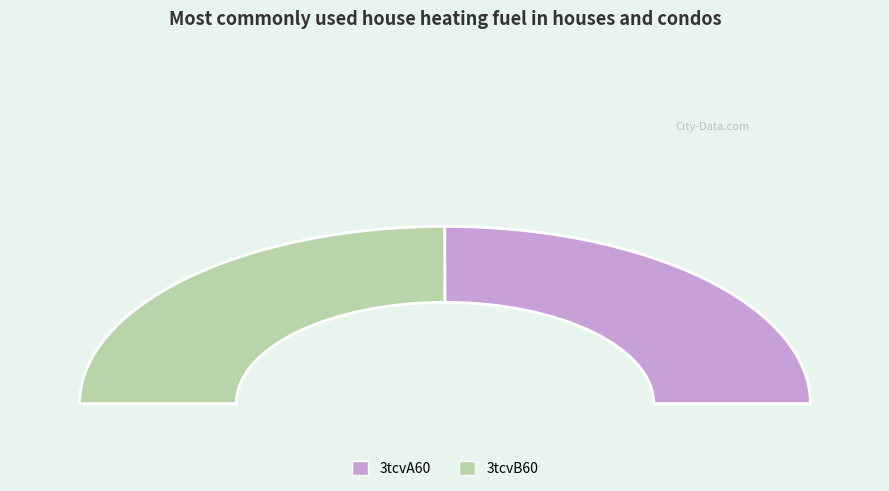

Is the sum of 3tcvB60 and 3tcvA60 greater than half?

Yes